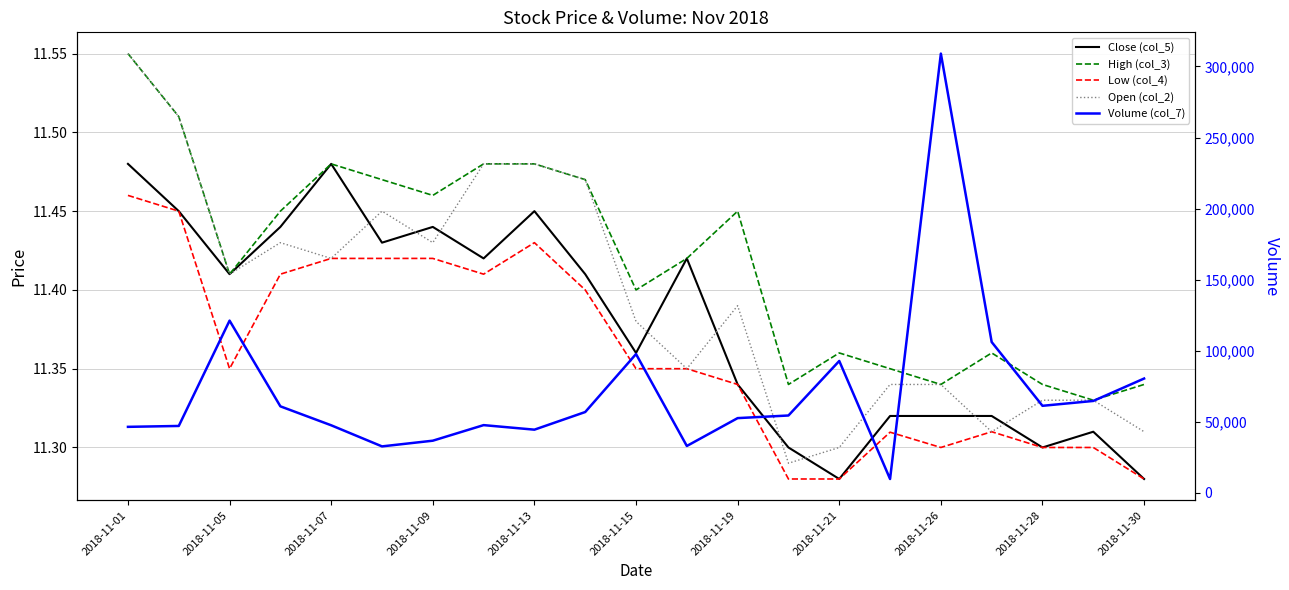

Reading left to right, what are all the values shown in this chart?

Close (col_5): 11.5	11.4	11.4	11.4	11.5	11.4	11.4	11.4	11.4	11.4	11.4	11.4	11.3	11.3	11.3	11.3	11.3	11.3	11.3	11.3	11.3
High (col_3): 11.6	11.5	11.4	11.4	11.5	11.5	11.5	11.5	11.5	11.5	11.4	11.4	11.4	11.3	11.4	11.3	11.3	11.4	11.3	11.3	11.3
Low (col_4): 11.5	11.4	11.3	11.4	11.4	11.4	11.4	11.4	11.4	11.4	11.3	11.3	11.3	11.3	11.3	11.3	11.3	11.3	11.3	11.3	11.3
Open (col_2): 11.6	11.5	11.4	11.4	11.4	11.4	11.4	11.5	11.5	11.5	11.4	11.3	11.4	11.3	11.3	11.3	11.3	11.3	11.3	11.3	11.3
Volume (col_7): 46449.0	47076.0	121176.0	60879.0	47546.0	32699.0	36705.0	47659.0	44462.0	56878.0	97661.0	32990.0	52593.0	54433.0	92796.0	9765.0	309033.0	106114.0	61251.0	64668.0	80437.0